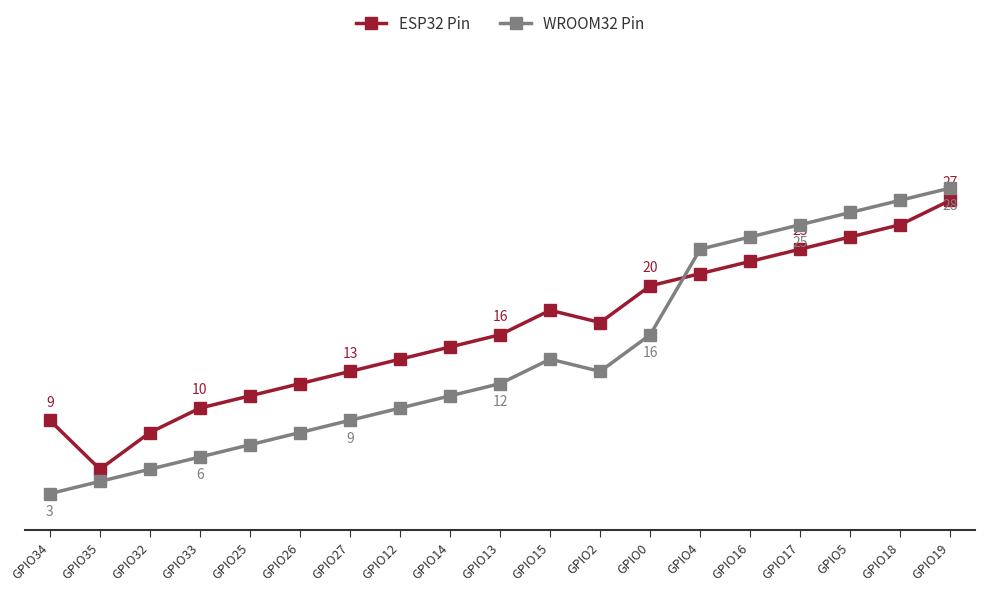

What are all the series names shown in the legend?

ESP32 Pin, WROOM32 Pin